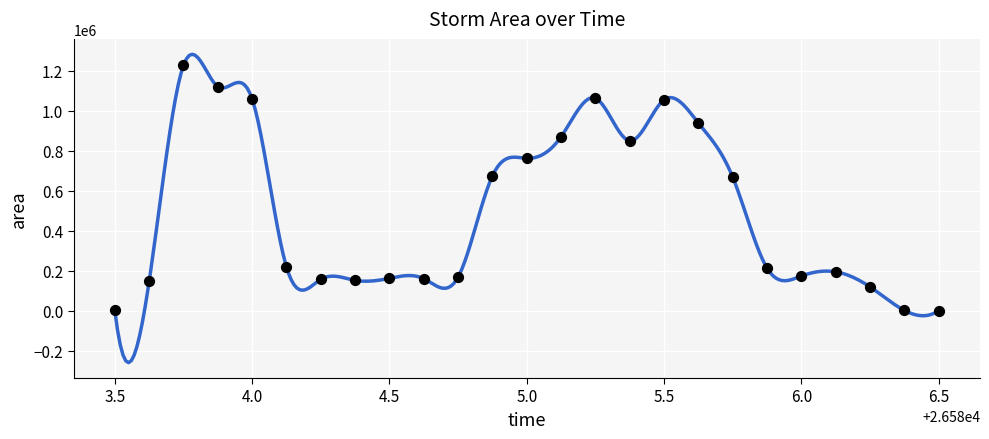

What is the range of Y values (max minus min)?

1226875